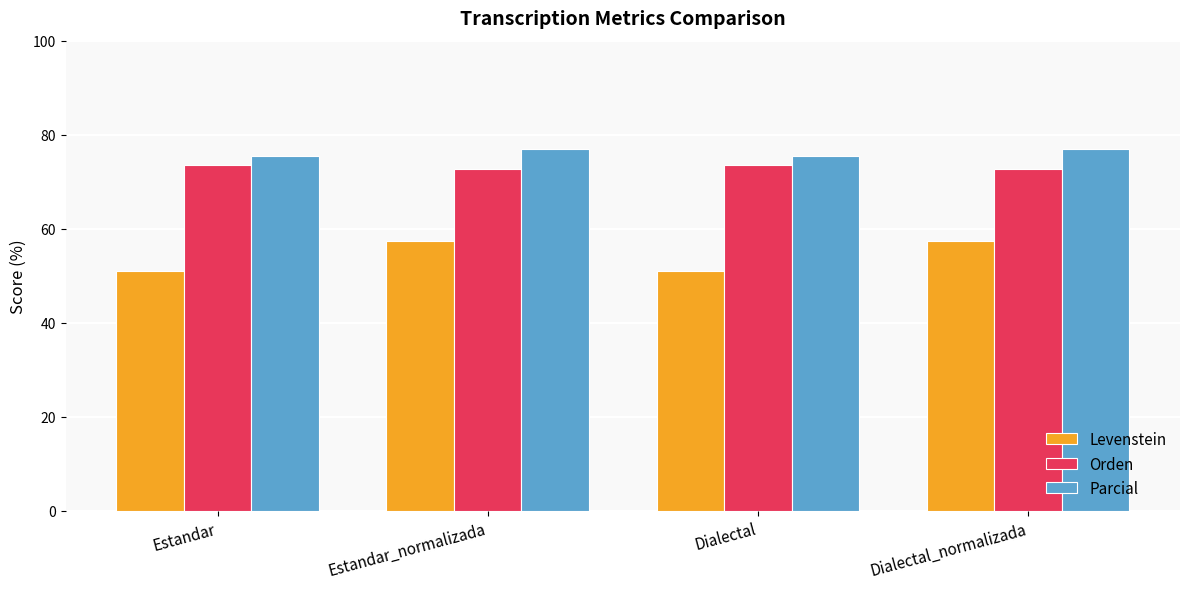

What is the difference between the highest and lowest values at Dialectal_normalizada?

19.7